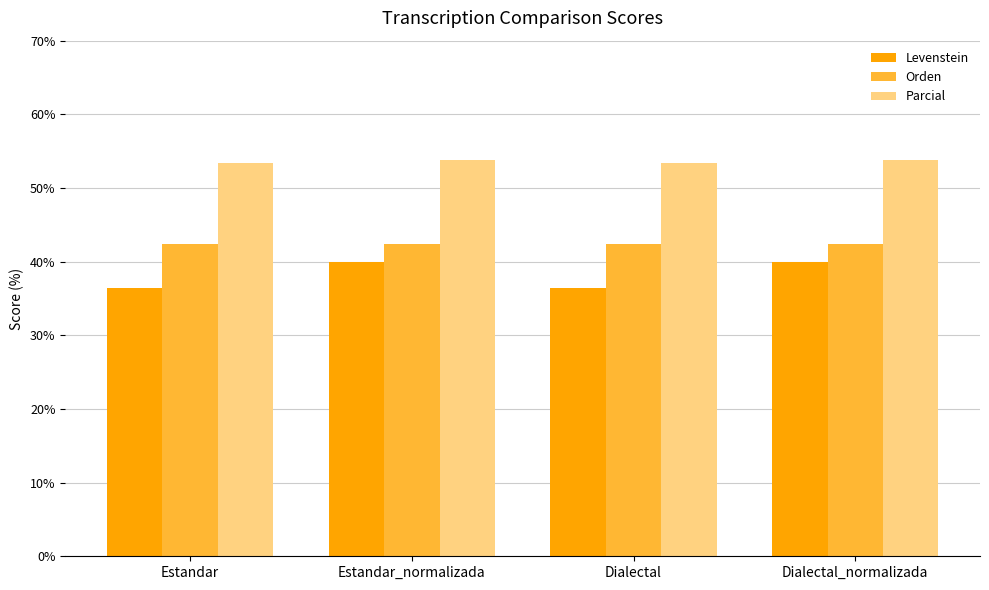

Does the chart contain any negative values?

No